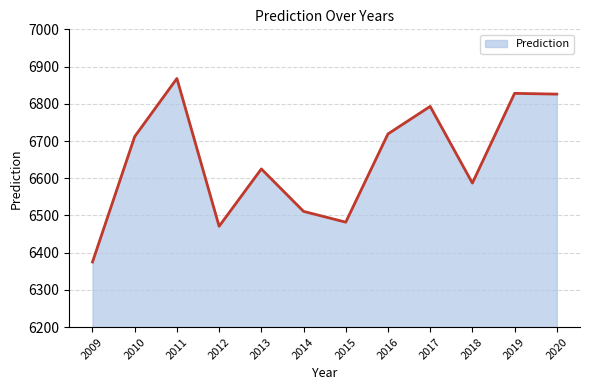

True or false: the data shows 3161 at 2011.

False